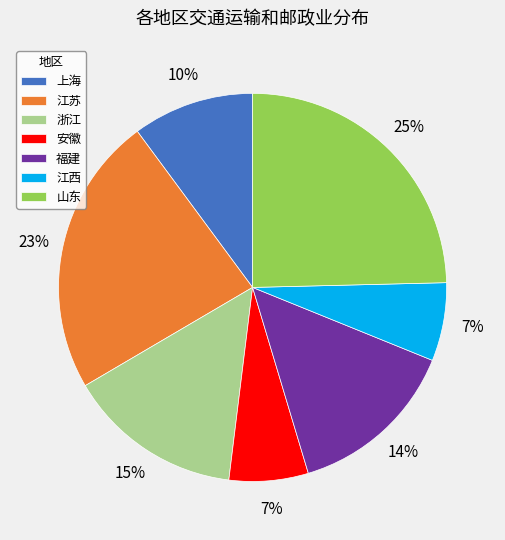

Count the number of slices in the pie.

7